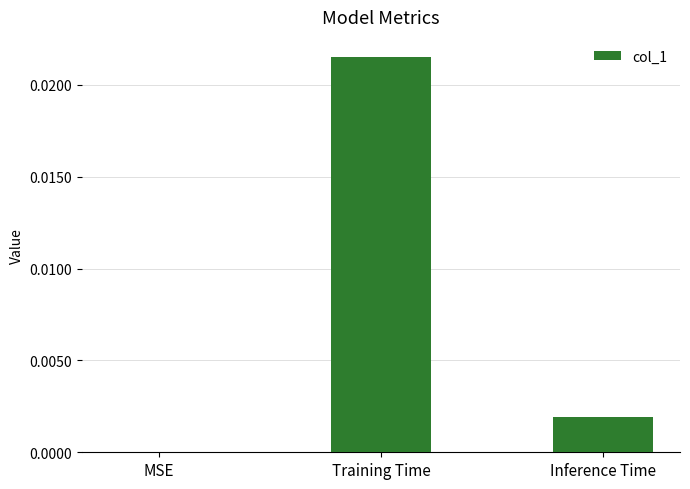

Between Inference Time and Training Time, which is larger?

Training Time